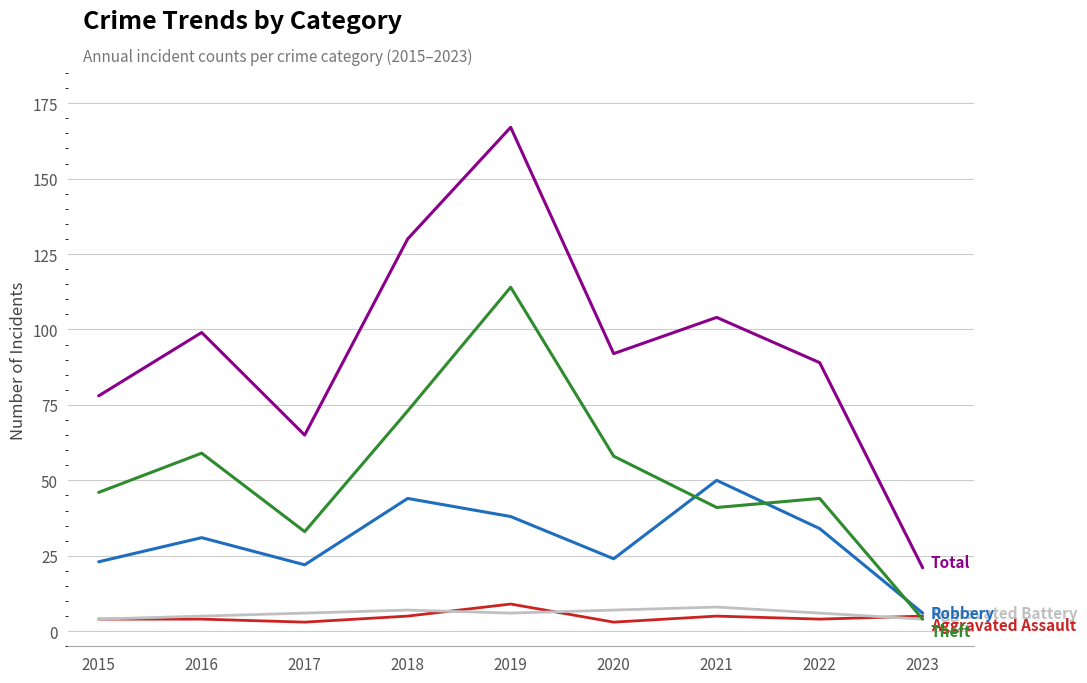

What is the difference between the highest and lowest values at 2018?

125